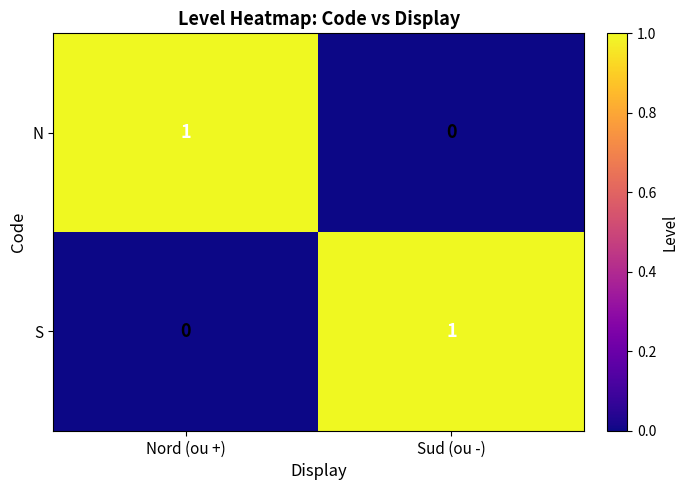

Which category has the lowest value in the N series?

Sud (ou -)